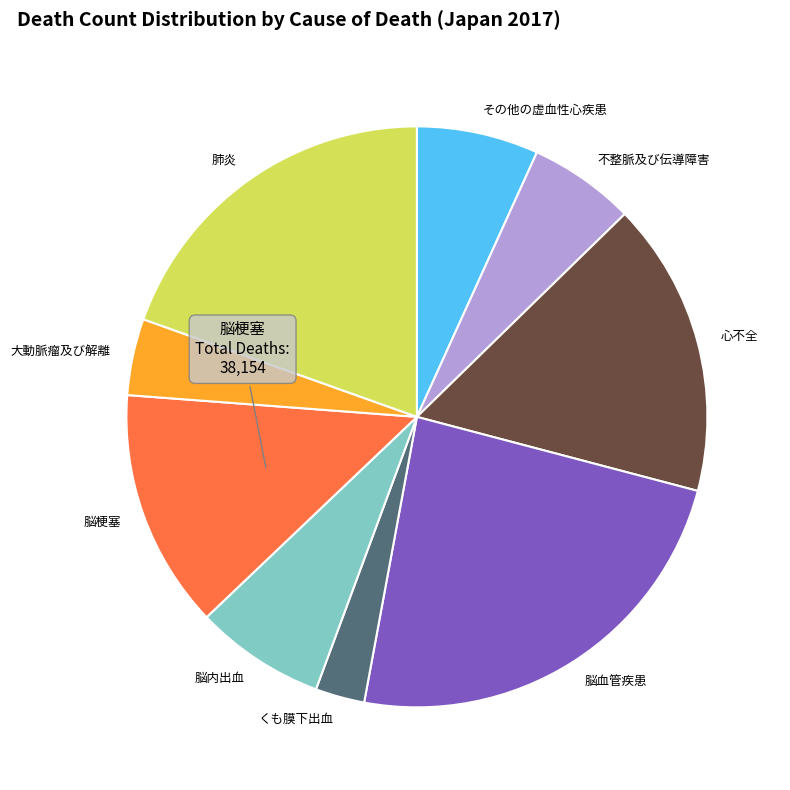

Is 心不全 the majority of the pie?

No